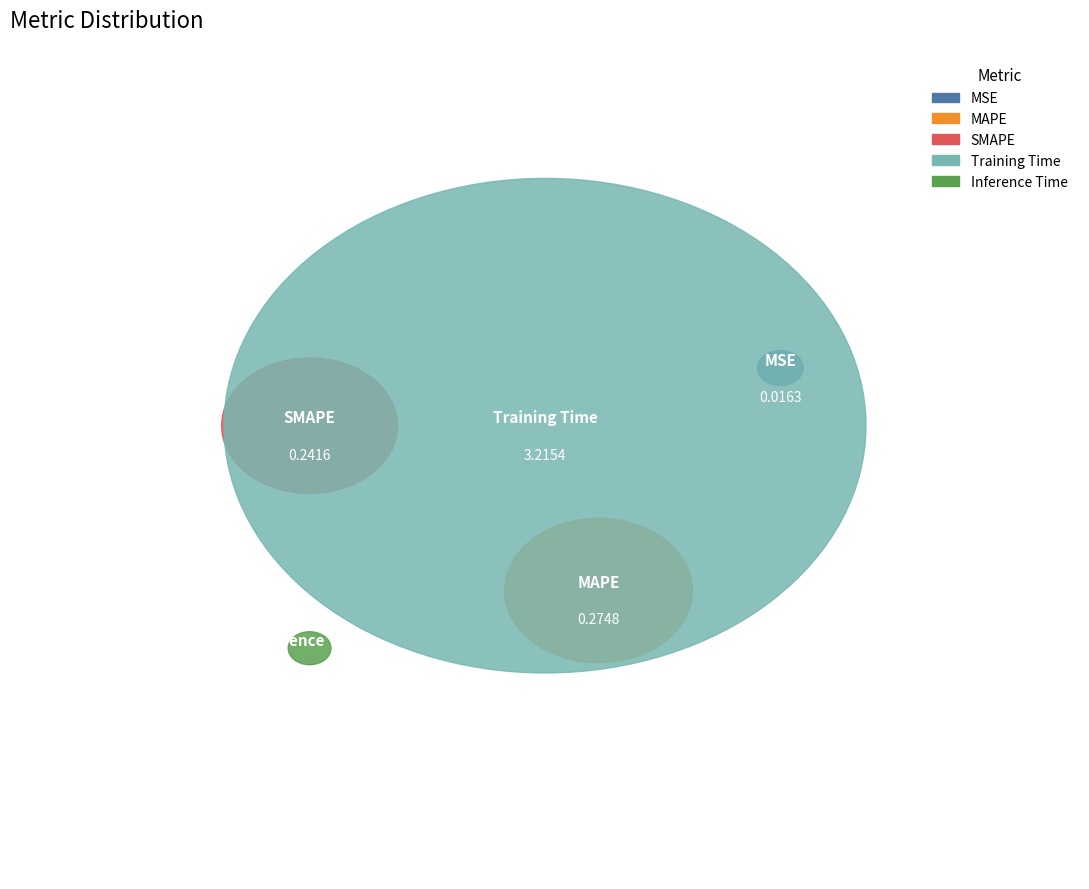

Which category has the smallest portion of the pie?

Inference Time